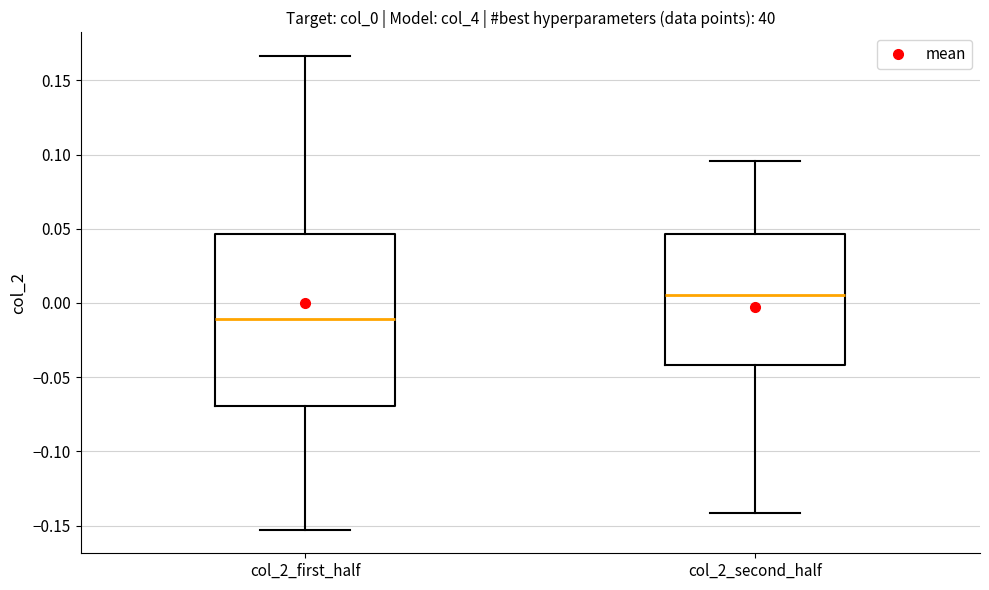

Which box is the tallest, from its lower edge to its upper edge?

col_2_first_half